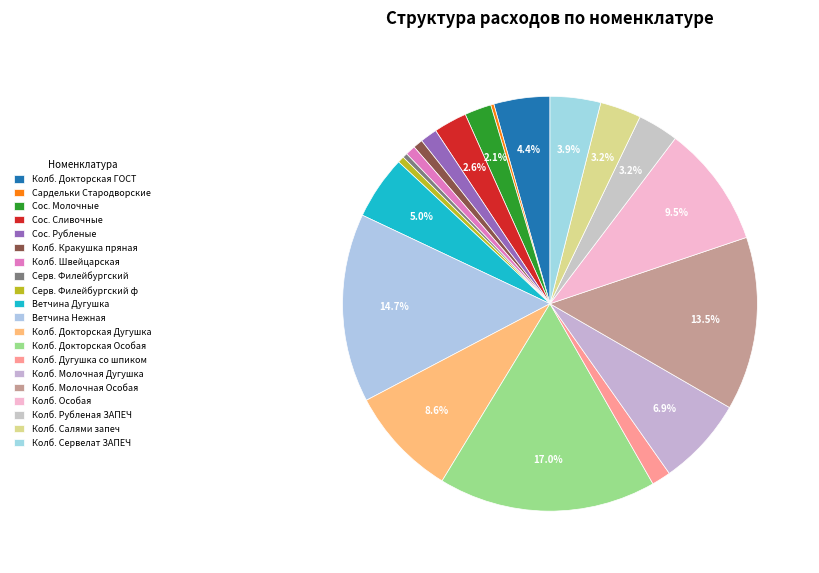

Which category has the smallest portion of the pie?

014  Сардельки Вязанка Стародворские